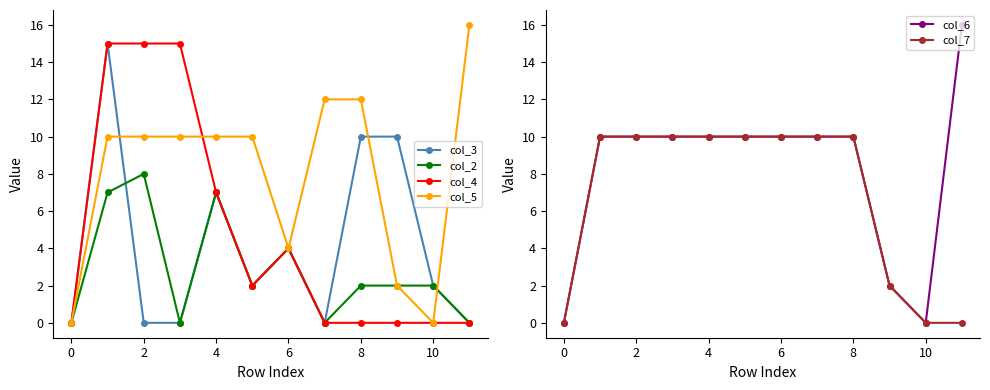

The value of col_6 at 2 is 4. True or false?

False